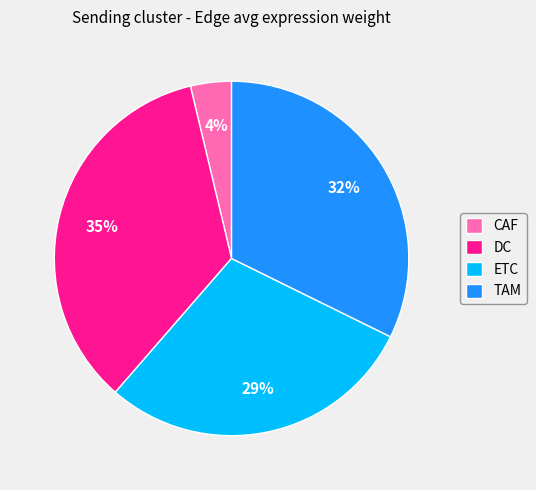

To the nearest percent, what percentage of the pie is DC?

35%